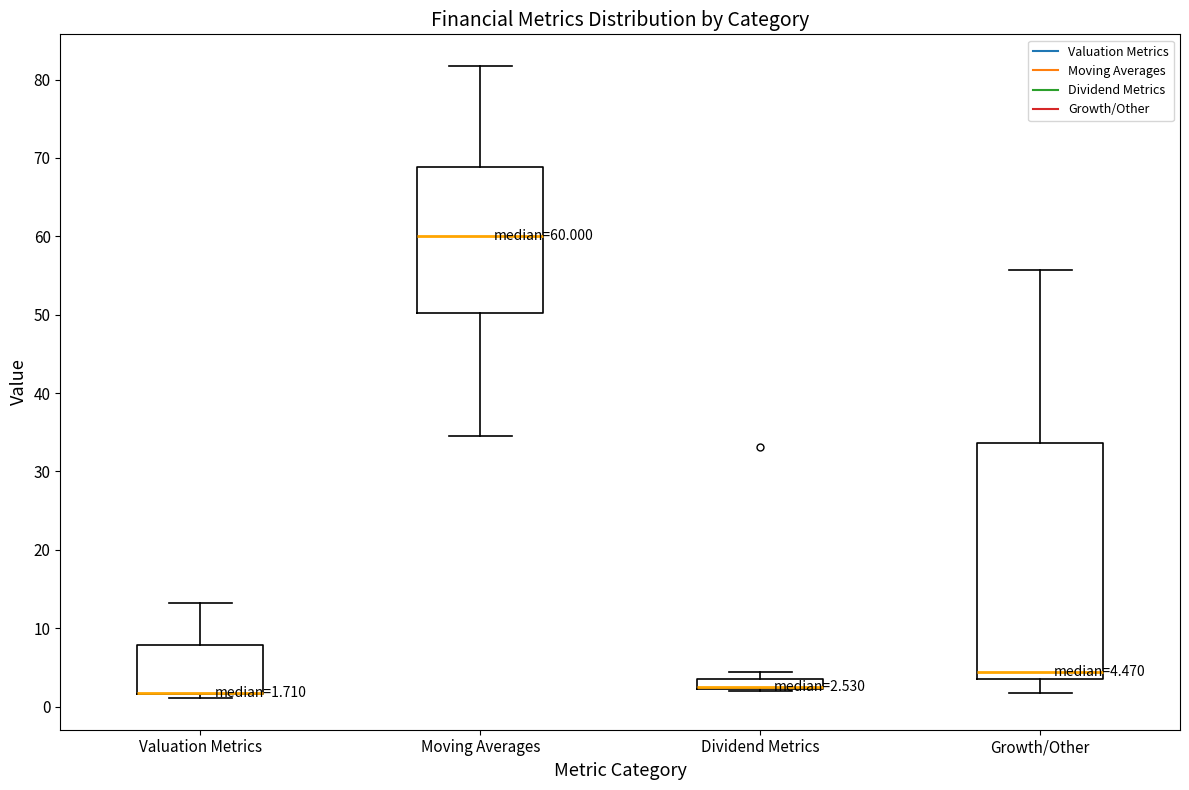

Which box is the tallest, from its lower edge to its upper edge?

Growth/Other